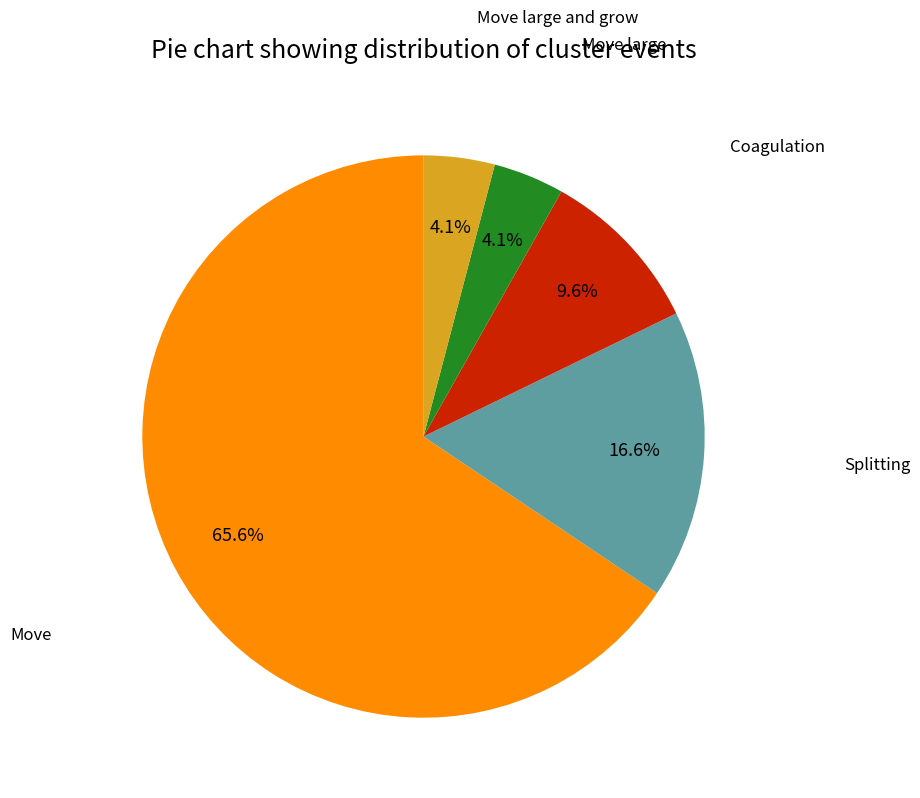

Does any single category account for the majority?

Yes